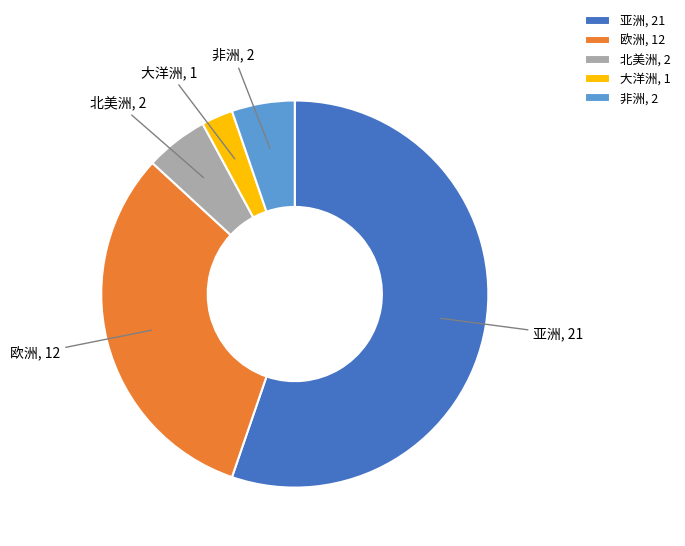

How many slices are in this pie chart?

5